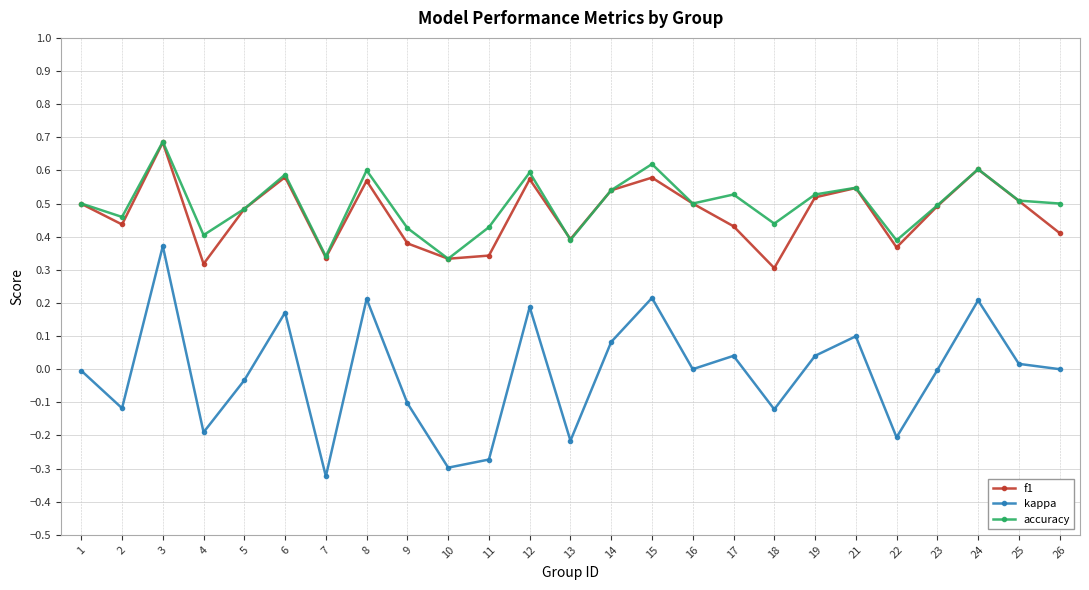

Is it true that f1 equals 0.5 at 25?

True